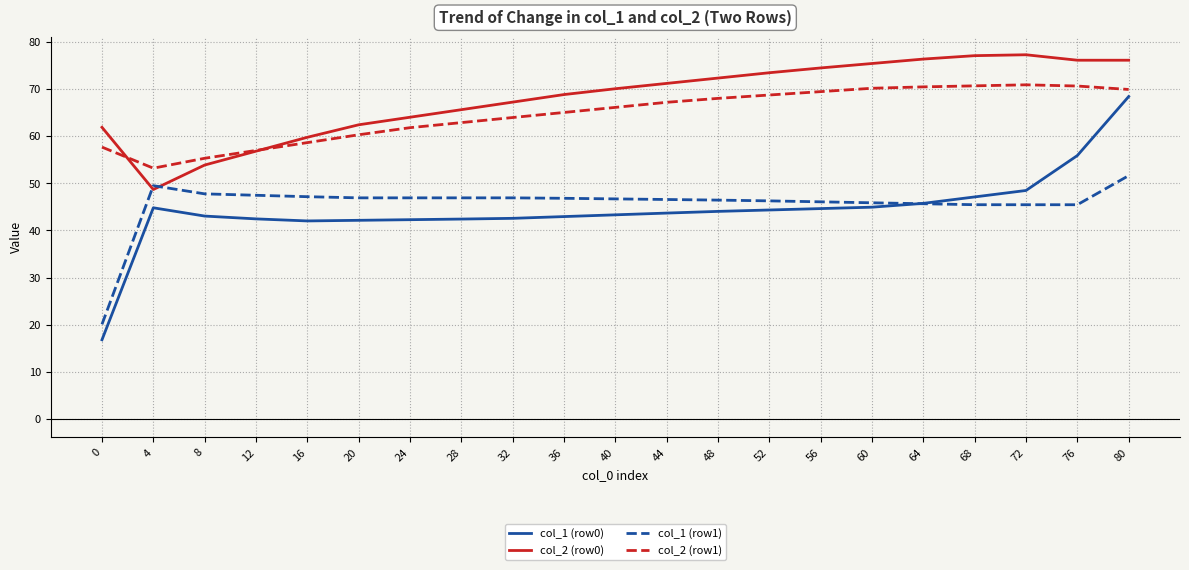

Does the chart have visible grid lines?

Yes